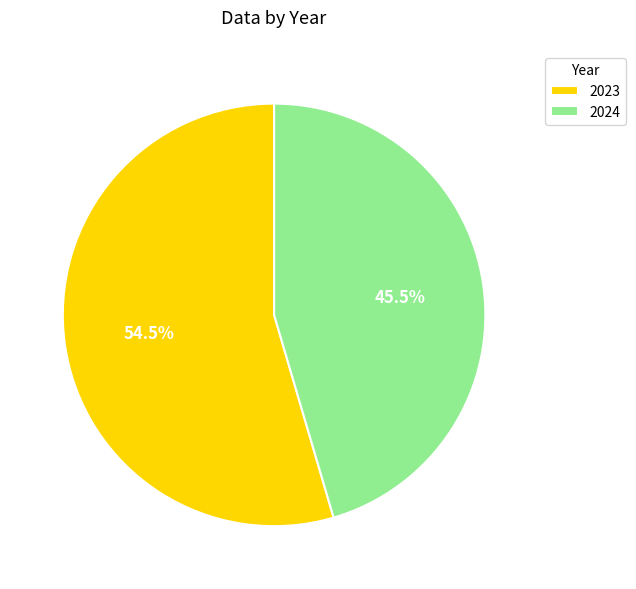

Is there any slice that represents more than half of the pie?

Yes